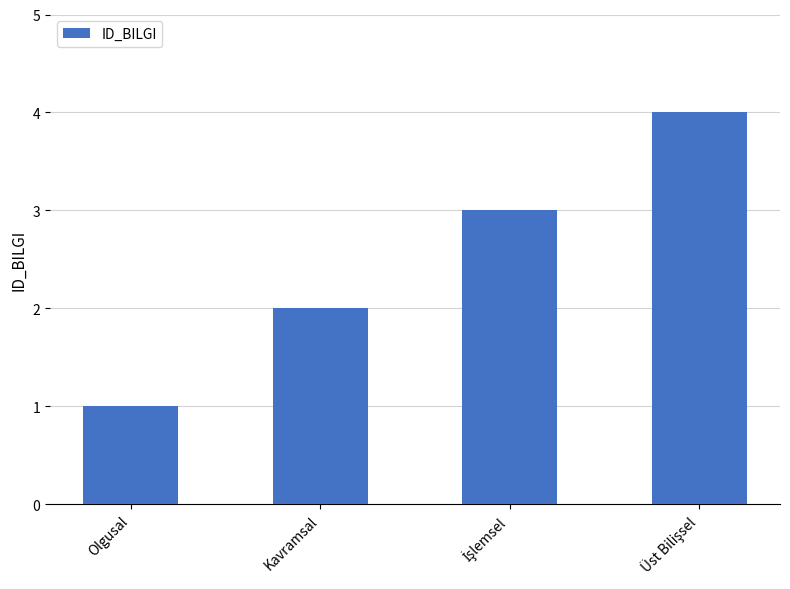

Is it true that the value at Kavramsal is 1?

False